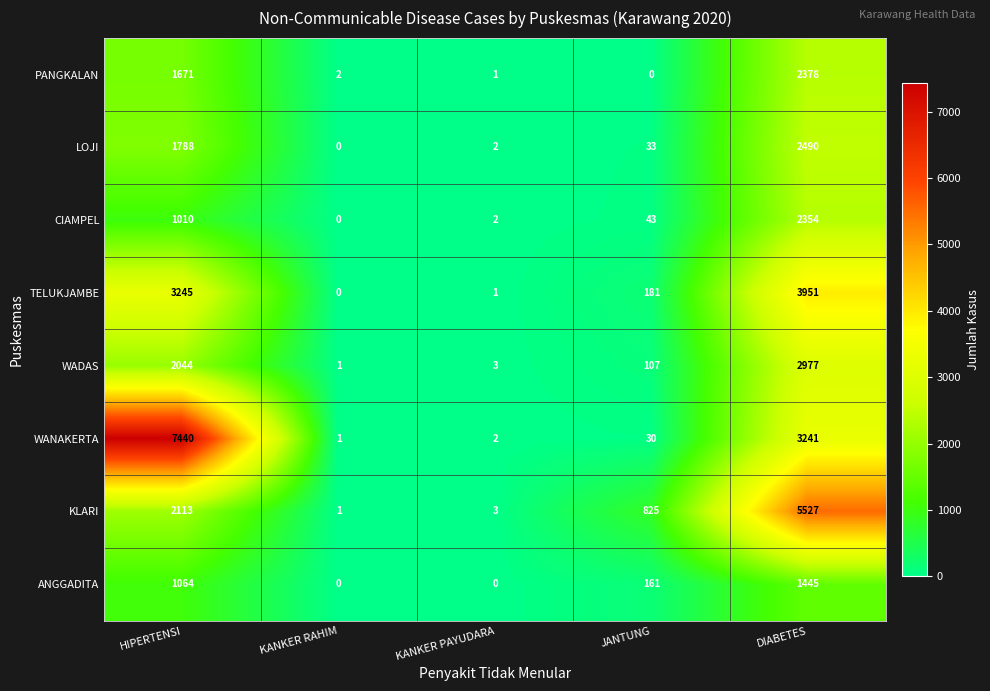

At which category is the sum across all series the highest?

DIABETES